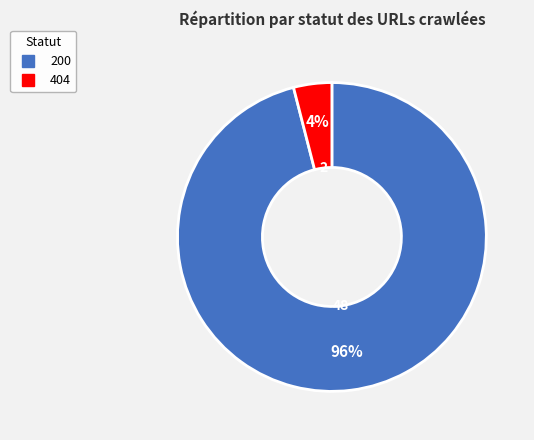

Does 404 represent more than half of the total?

No